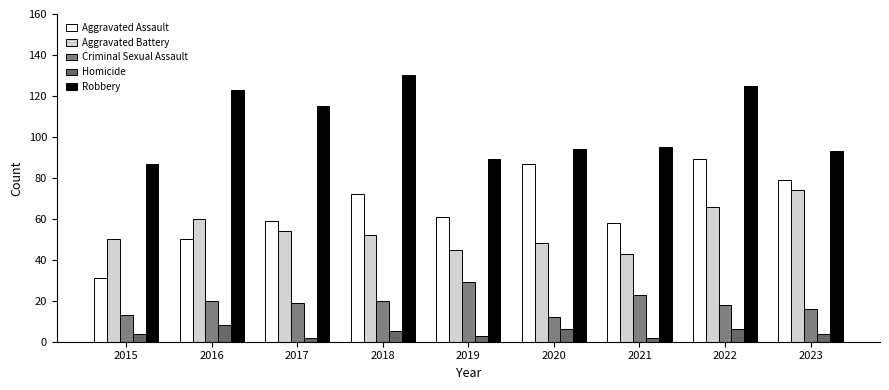

Which series has the widest spread of values?

Aggravated Assault